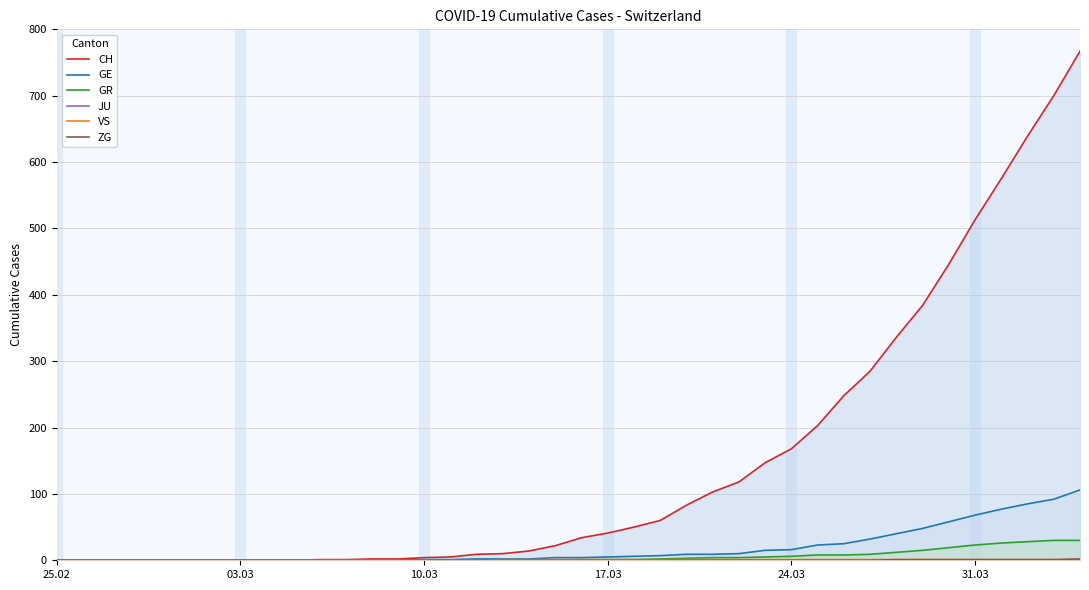

What is the maximum value for GE?

106